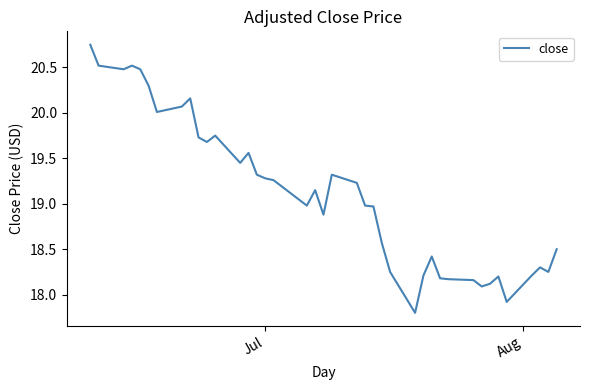

What is the smallest value displayed?

17.8